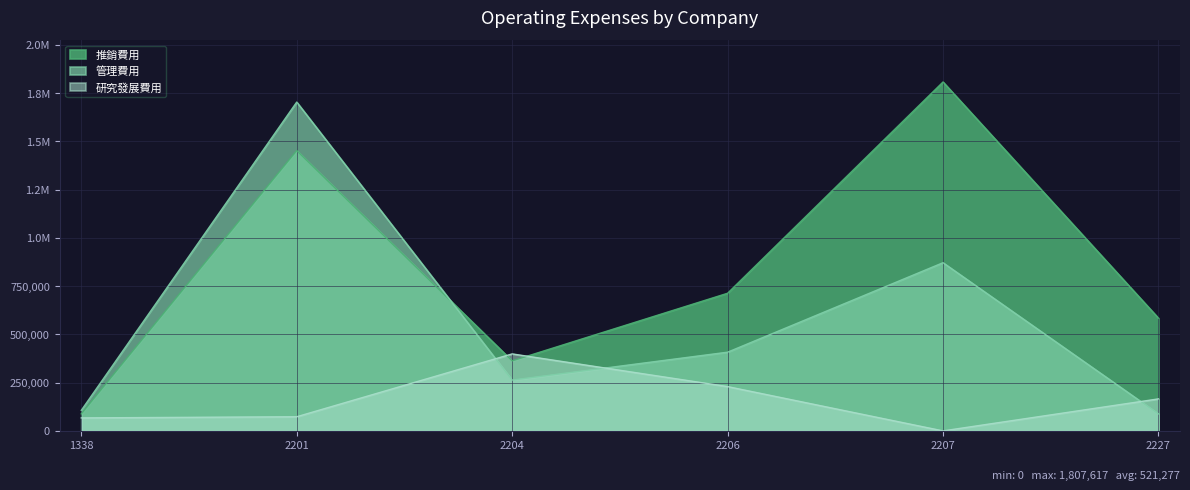

The 管理費用 series shows 263138 at 2204. True or false?

True